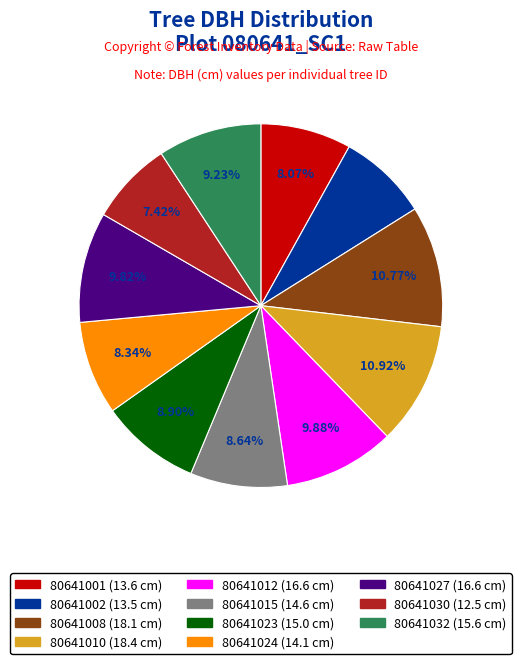

Is 80641010 the majority of the pie?

No